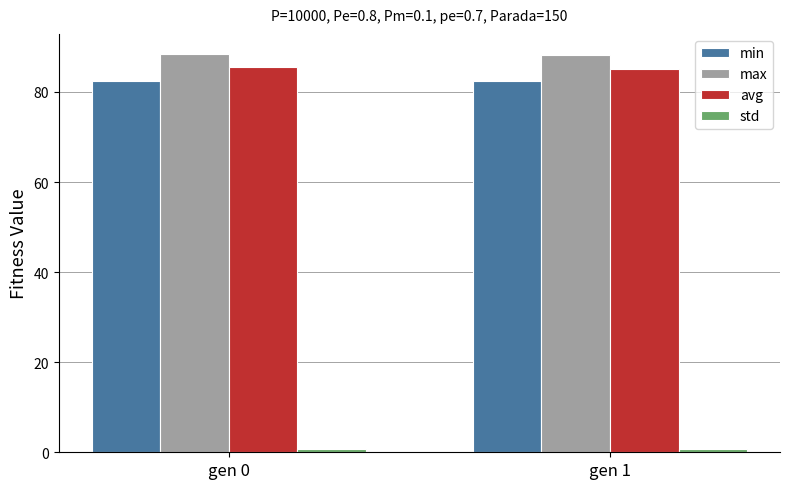

Is the value of min at gen 0 greater than the value of avg at gen 0?

No